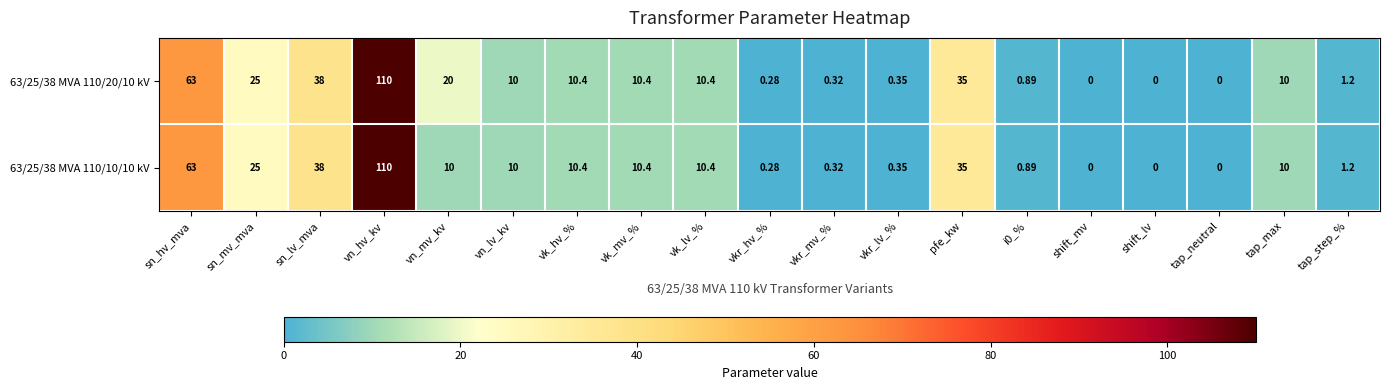

Which label corresponds to the largest value in the chart?

vn_hv_kv